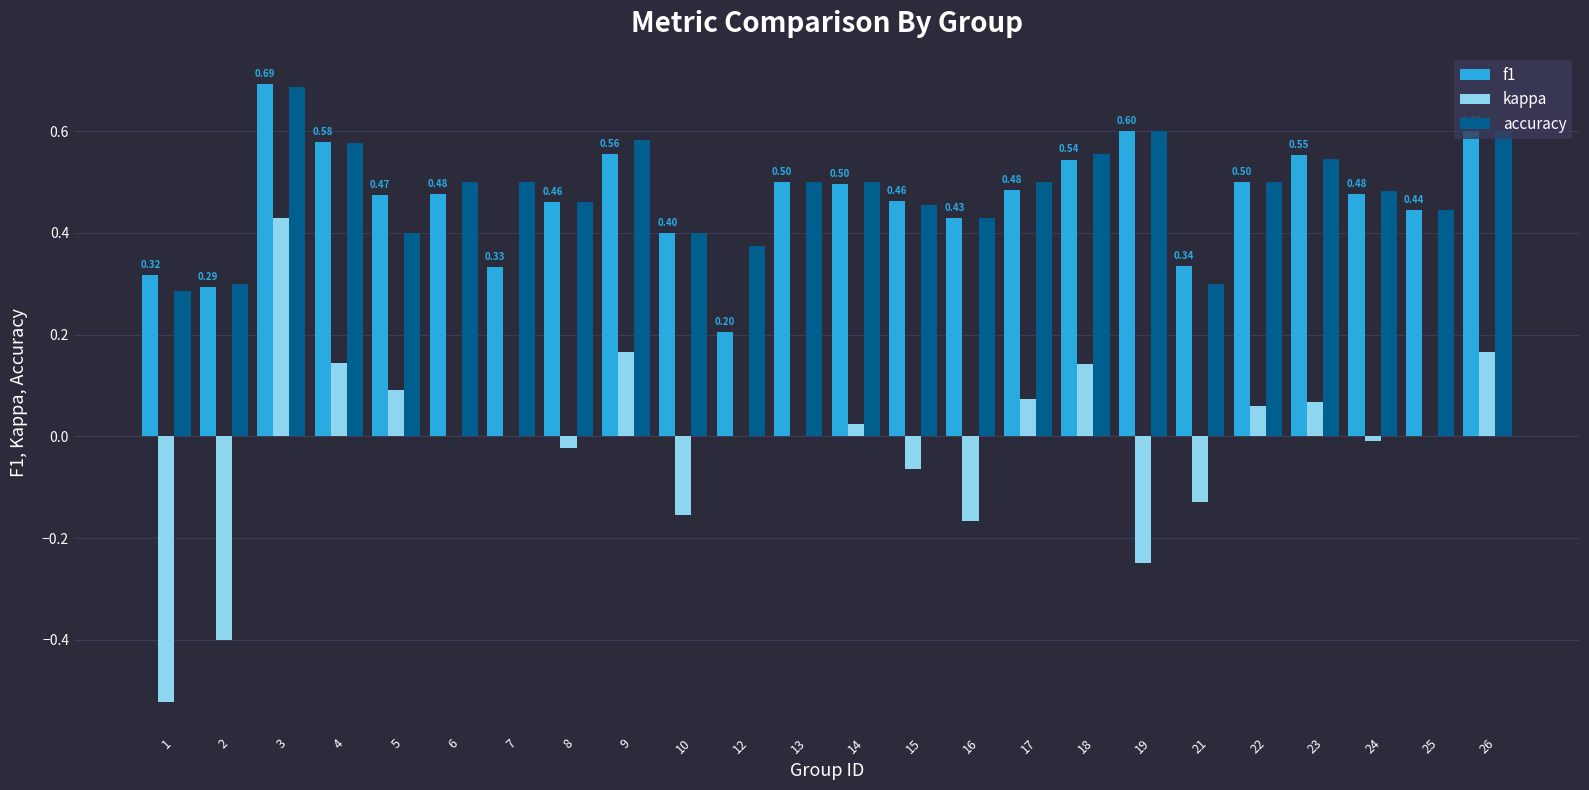

What is the sum of the f1 values at 6 and 9?

1.0